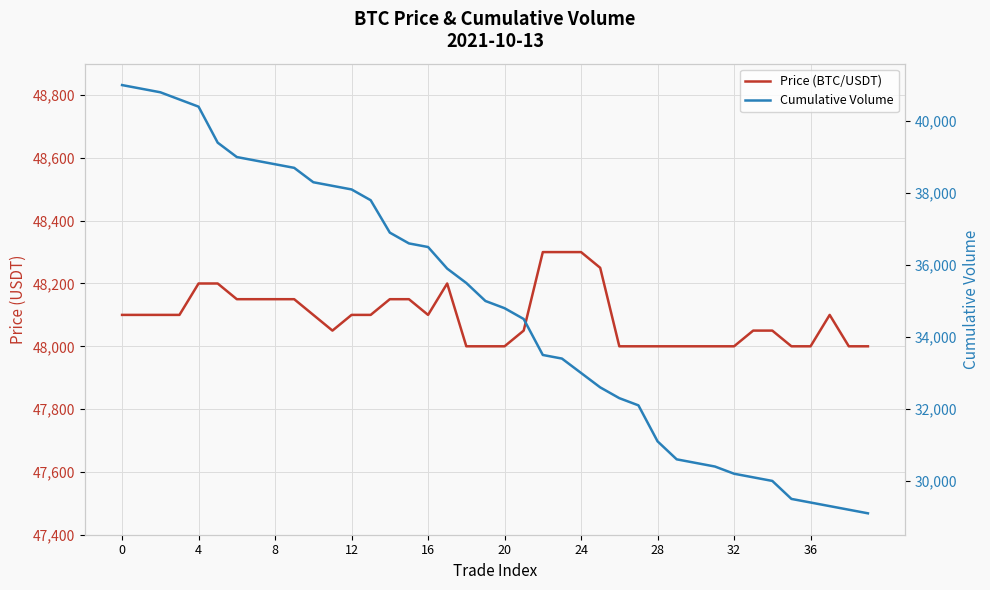

Where is Cumulative Volume nearest to the value 35050?

19